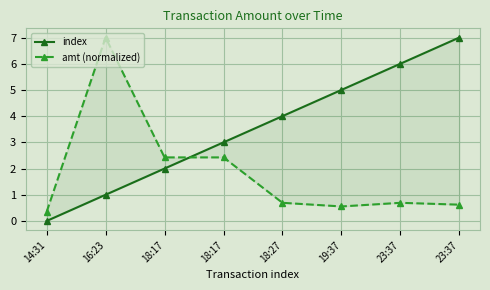

Is it true that index equals 4.0 at 18:27?

True